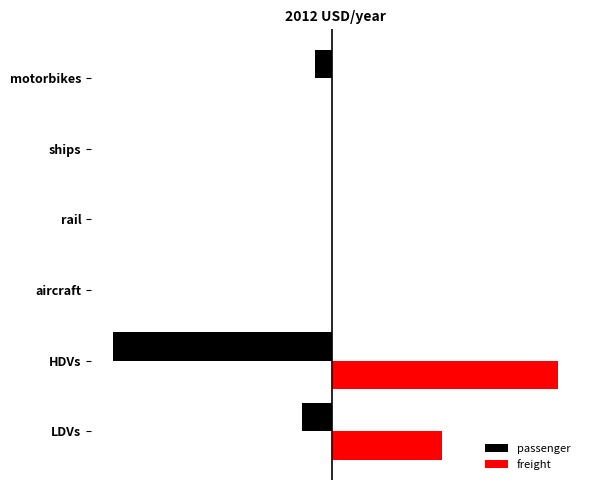

What are all the series names shown in the legend?

passenger, freight